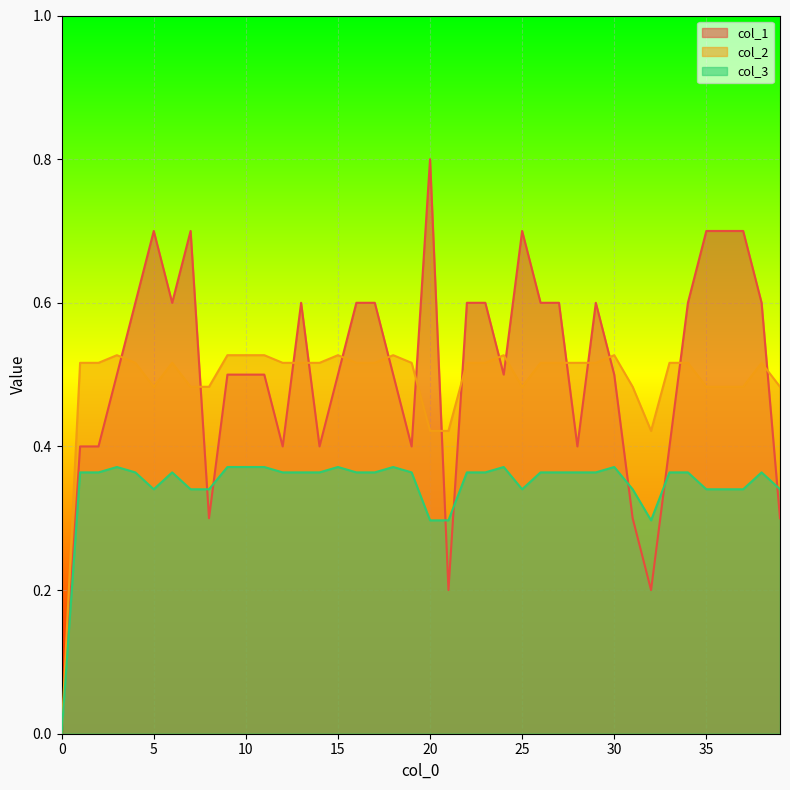

The value of col_1 at 36 is 0.4. True or false?

False